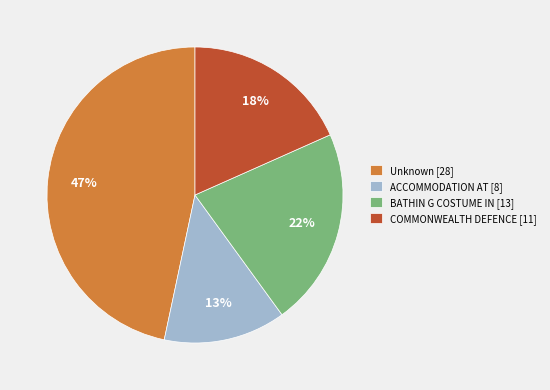

To the nearest percent, what portion does BATHIN G COSTUME IN represent?

22%